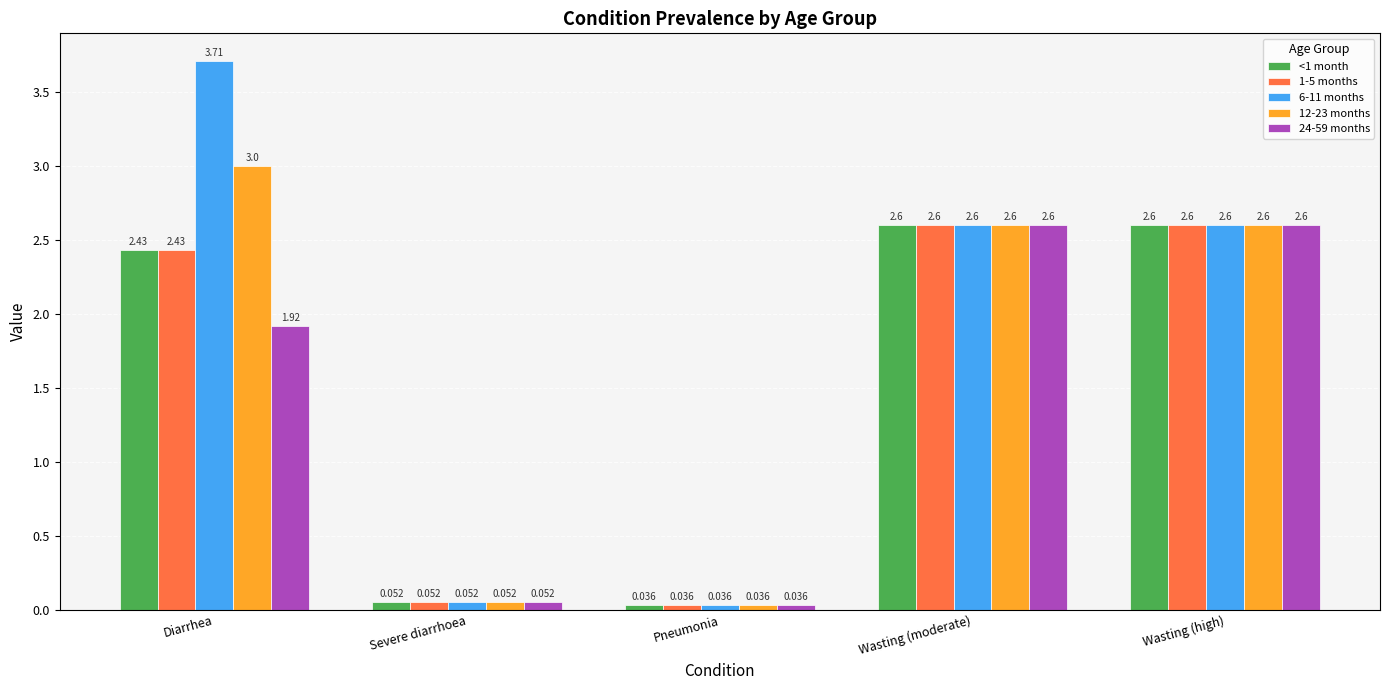

Which series has the largest range (max minus min)?

6-11 months